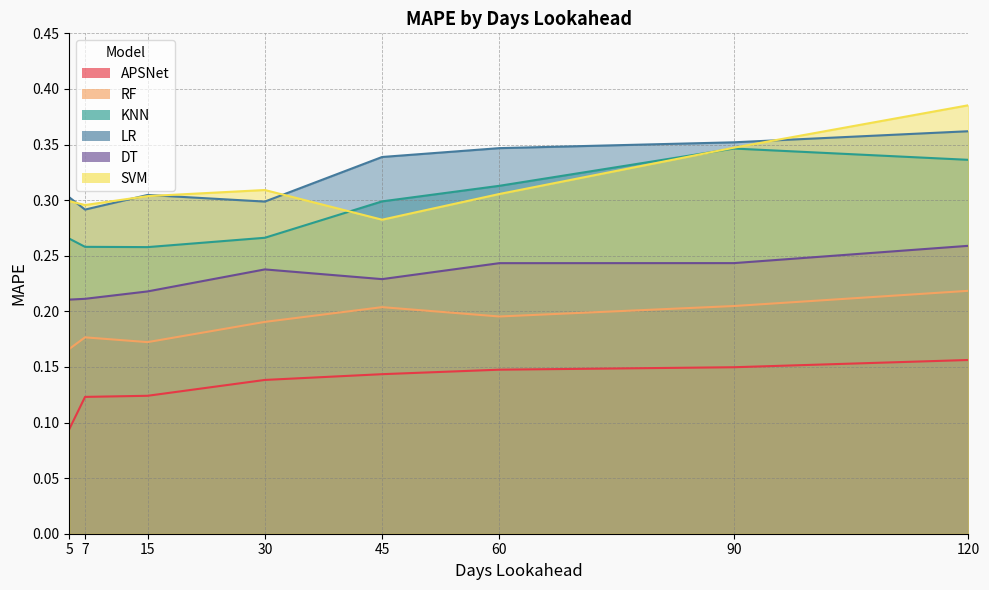

What is the lowest value of the LR series?

0.3